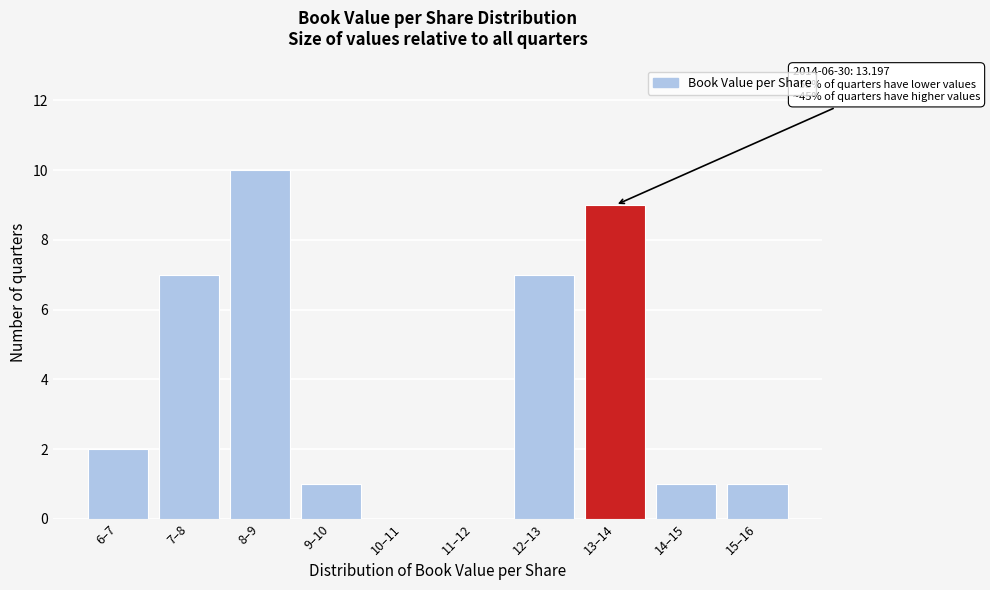

Reading left to right, transcribe all the data shown in this chart.

6–7=2	7–8=7	8–9=10	9–10=1	10–11=0	11–12=0	12–13=7	13–14=9	14–15=1	15–16=1